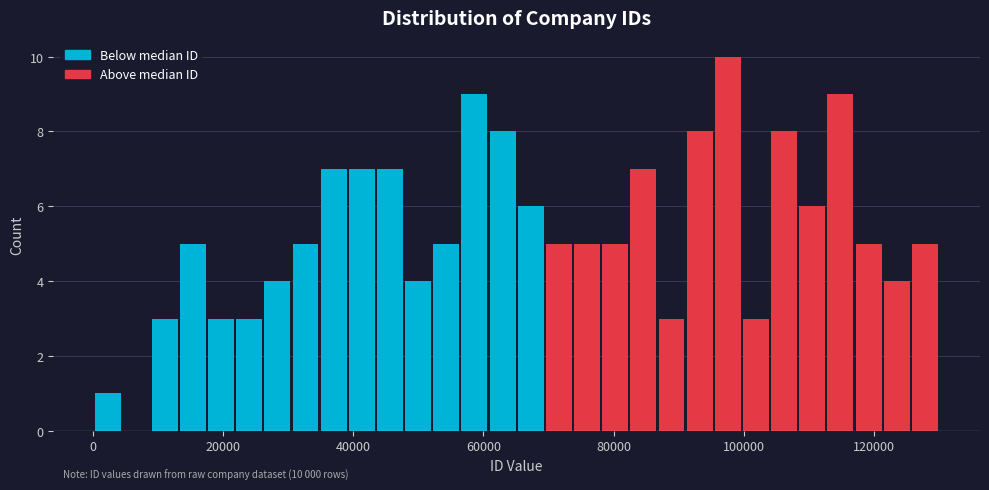

Read against the x-axis, roughly where is the centre of the tallest bar?

98000